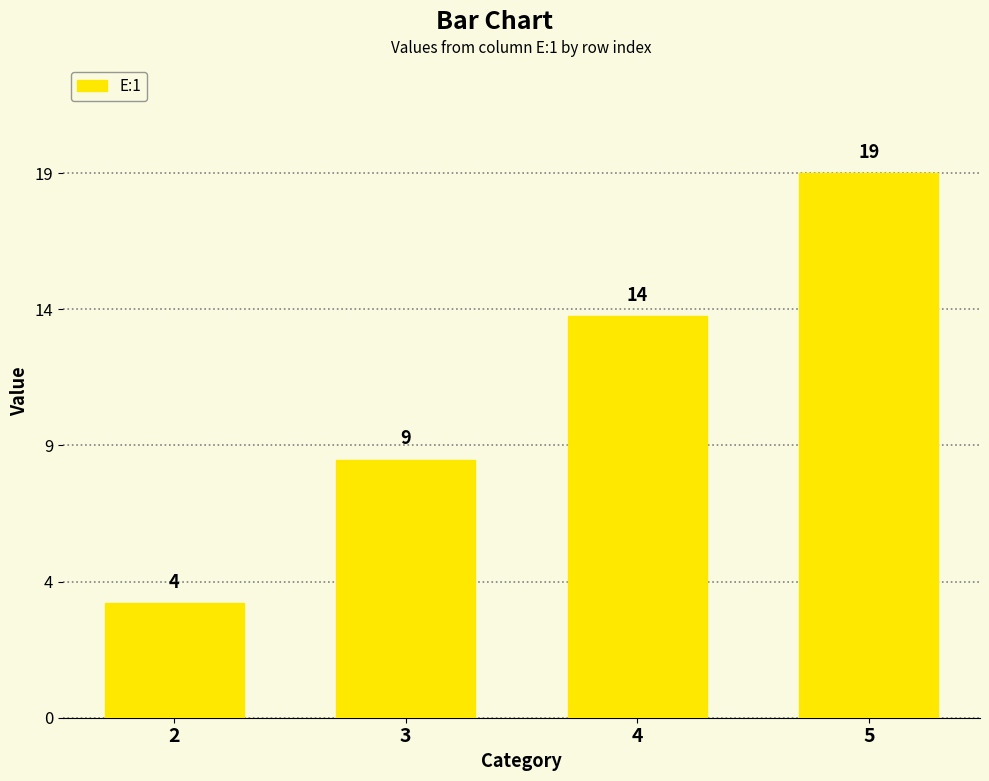

What is the value of the 3rd bar from the left?

14